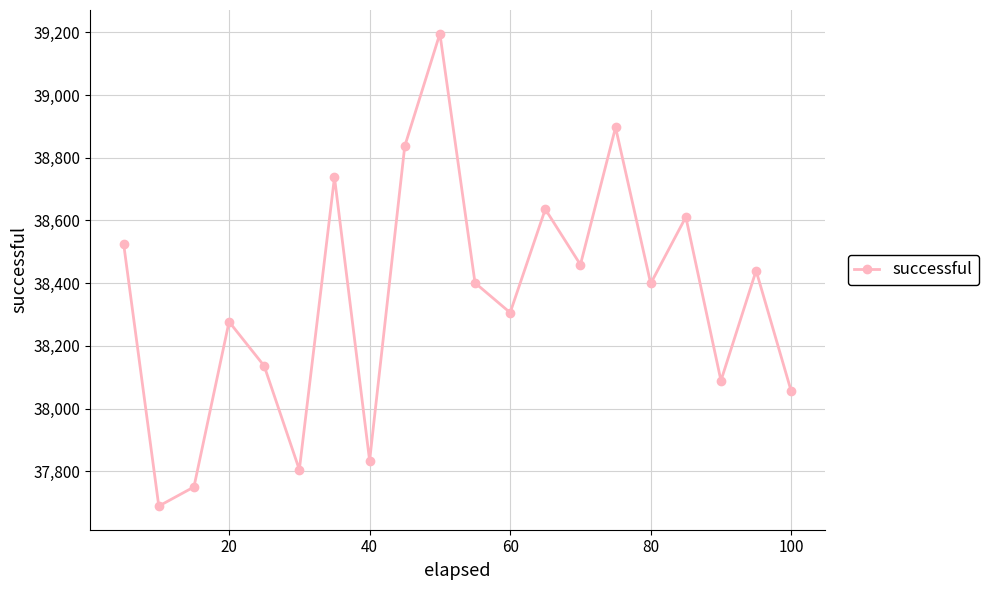

True or false: the data has more than 2 interior local peaks.

True